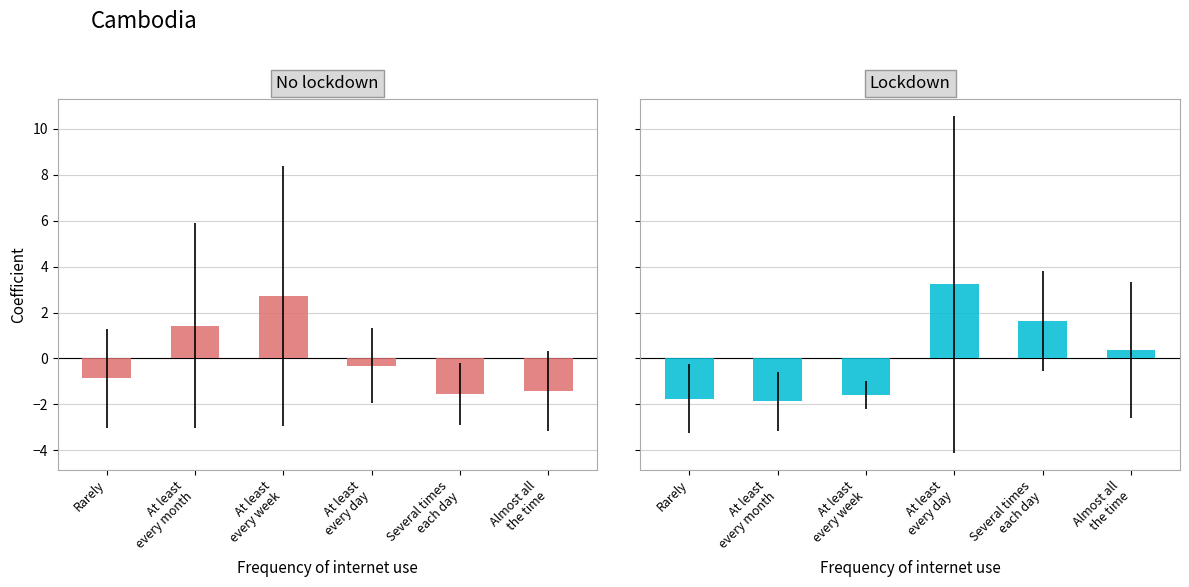

At how many categories does at least one series exceed -1?

6